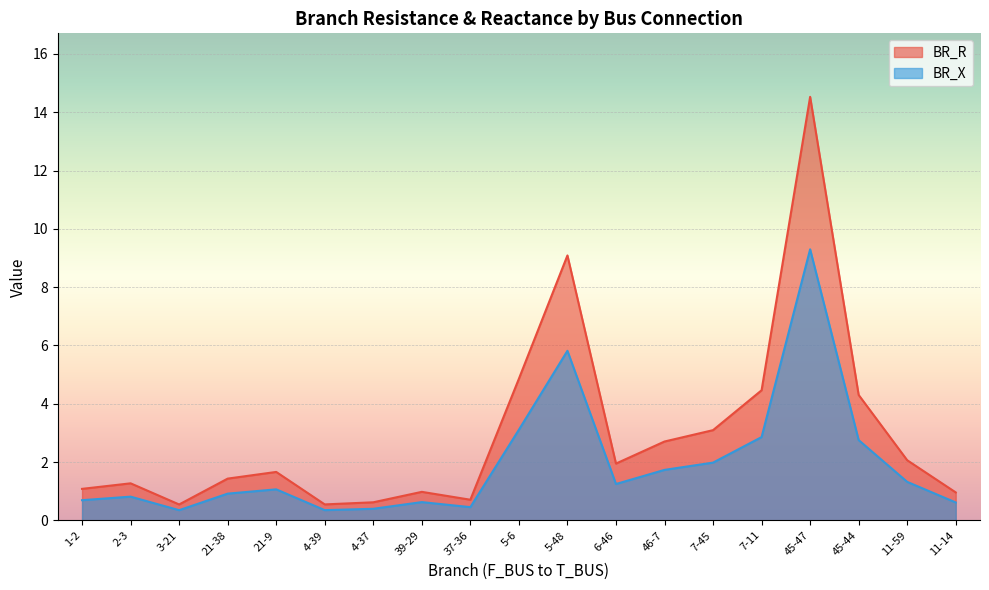

In BR_R, how many points are higher than both neighbors (excluding endpoints)?

5